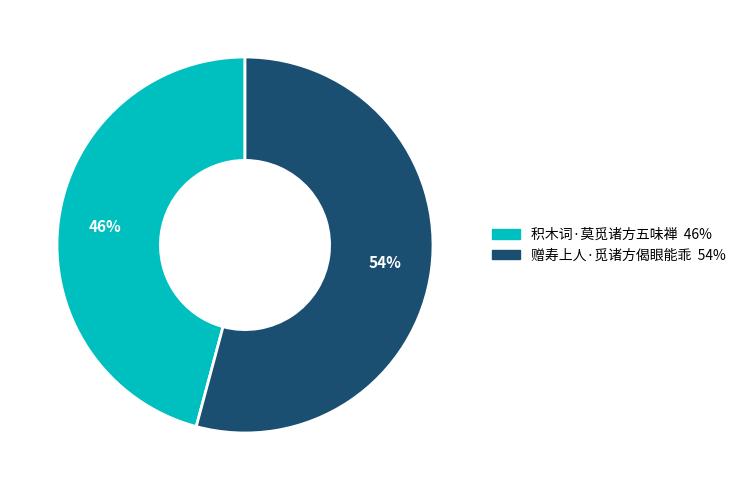

To the nearest percent, what is the difference between the largest and smallest slice percentages?

8%